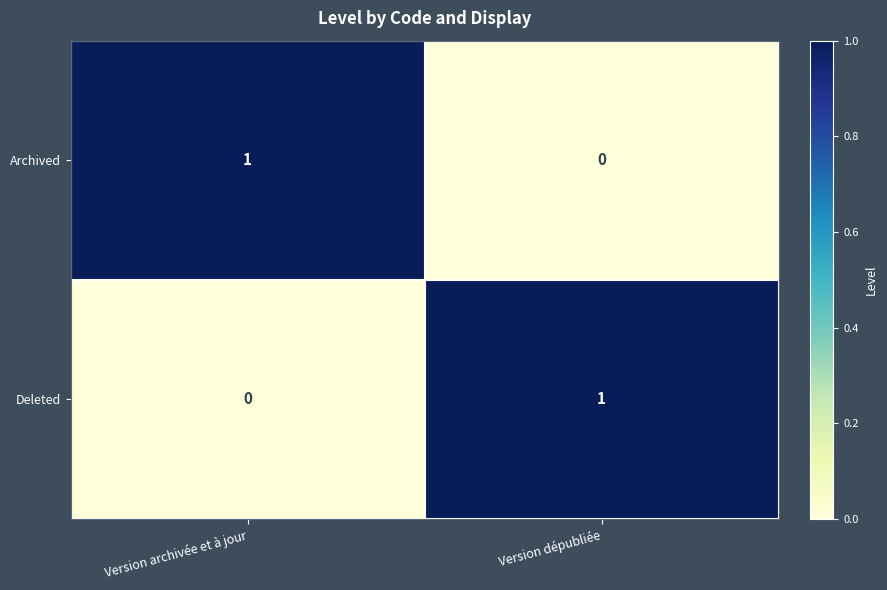

At how many categories does at least one series exceed 0?

2